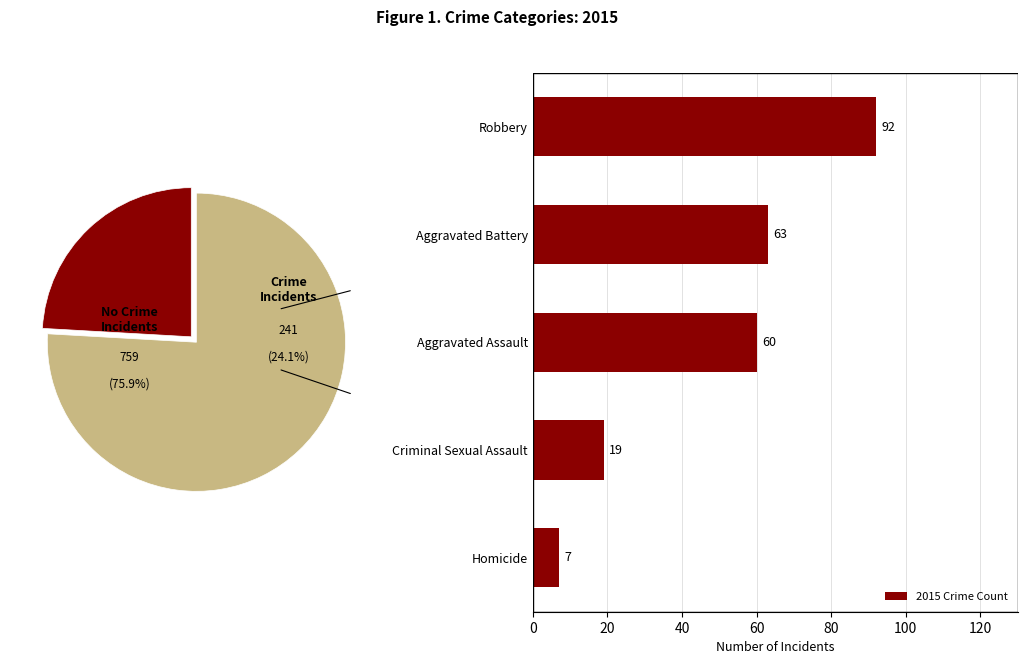

What is the difference between the maximum and minimum values in the 2015 Crime Count series?

85